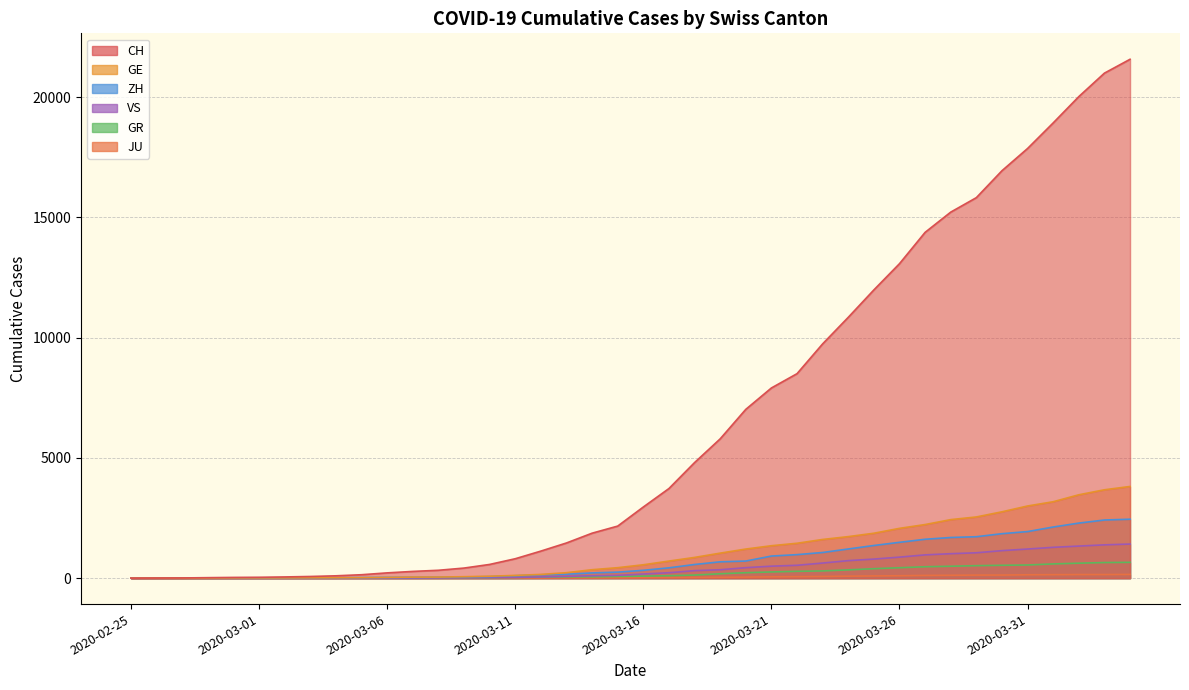

What is the greatest value displayed?

21580